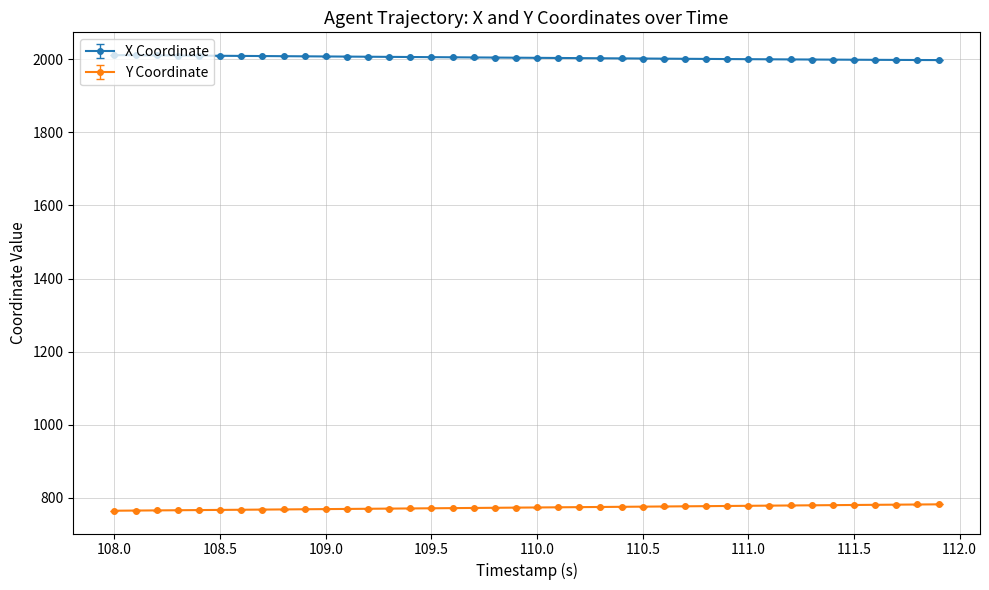

Which series has the largest total across all categories?

X Coordinate